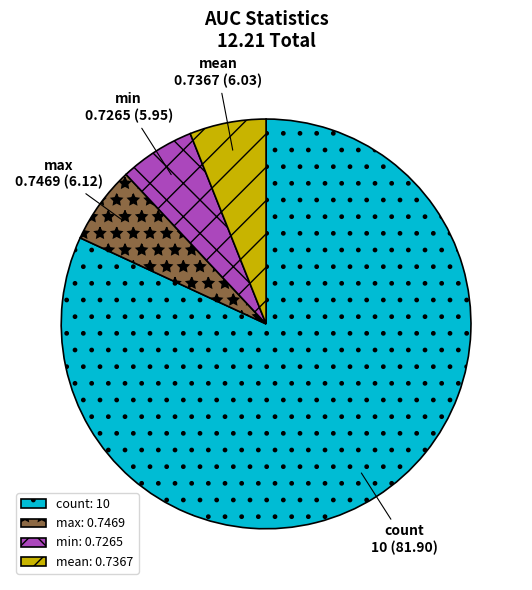

Approximately how many times larger is the value at min compared to mean?

1.0